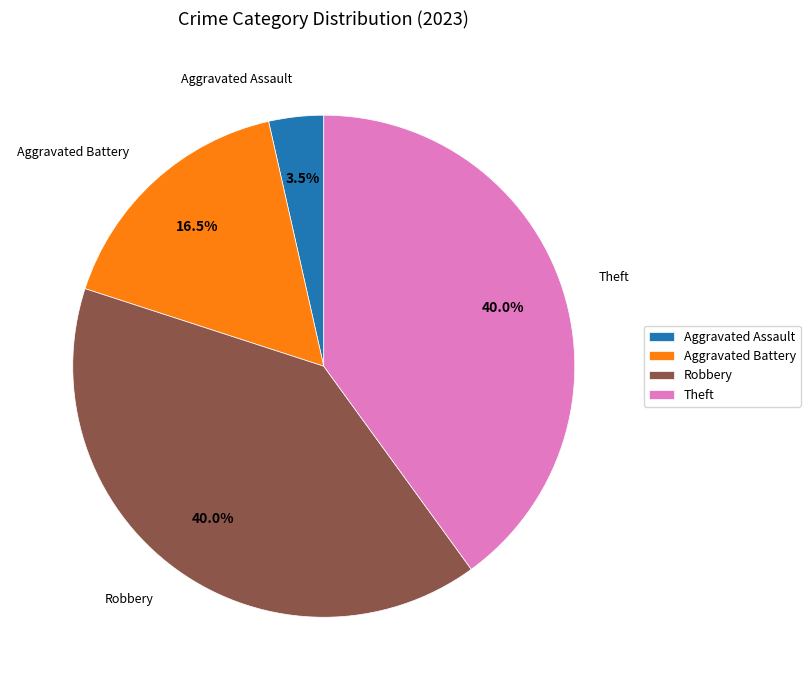

Is Aggravated Assault the majority of the pie?

No